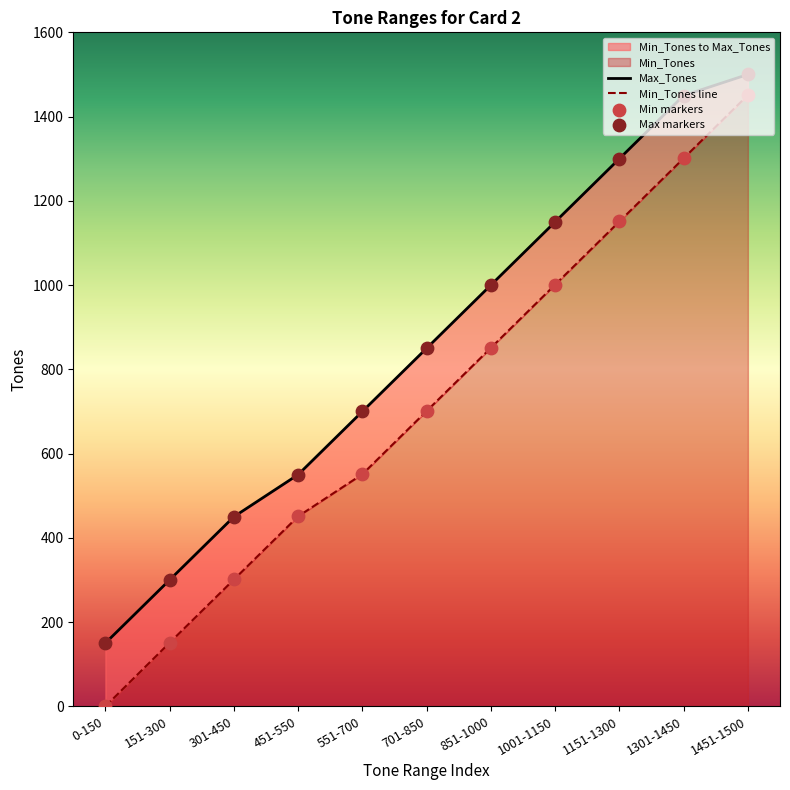

Is the value of Min_Tones at 151-300 greater than the value of Max_Tones at 1151-1300?

No